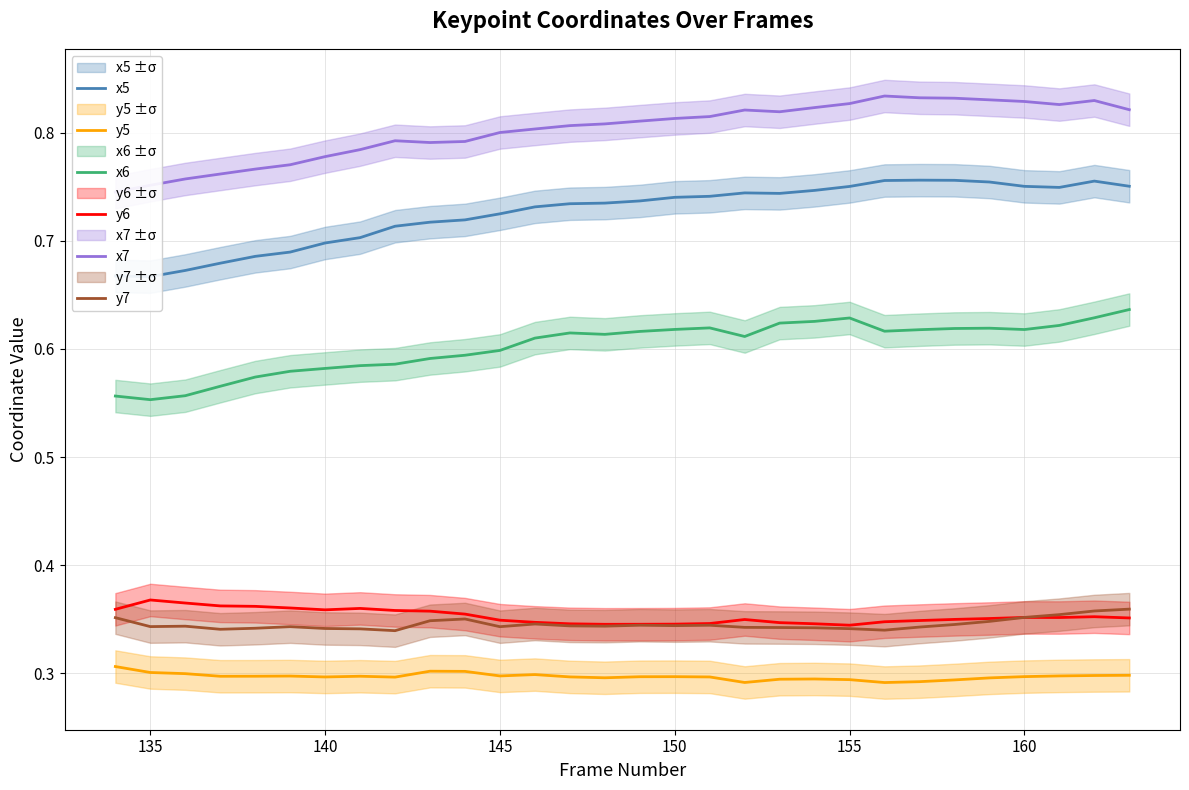

Count the y5 values in the range 0 to 1.

30